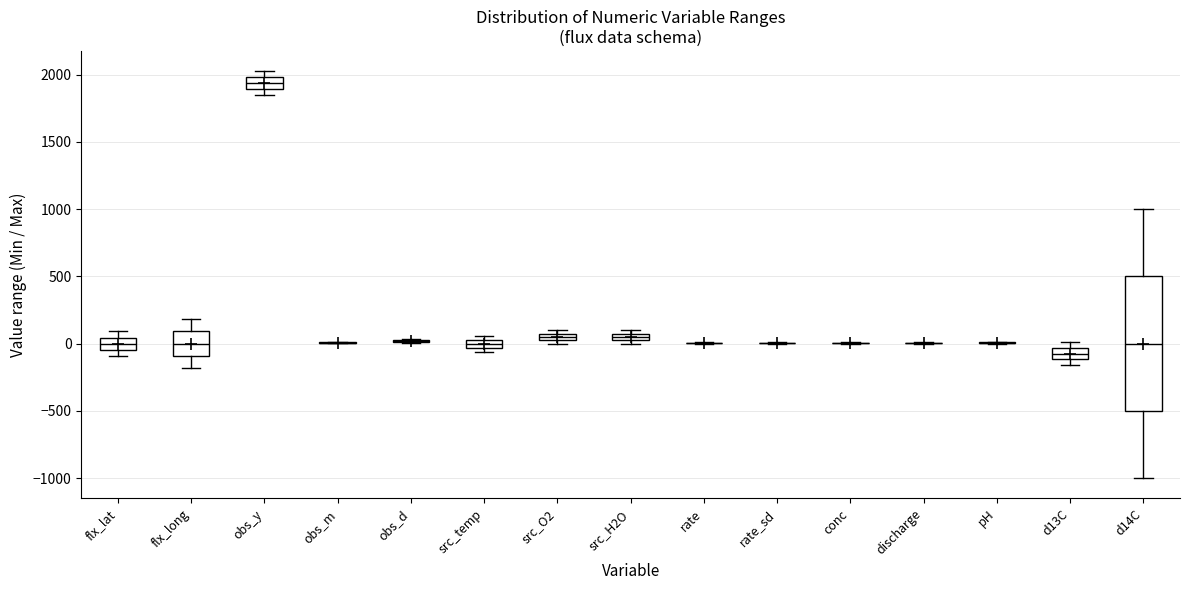

Comparing the boxes themselves (not the whiskers), which one is the tallest?

d14C